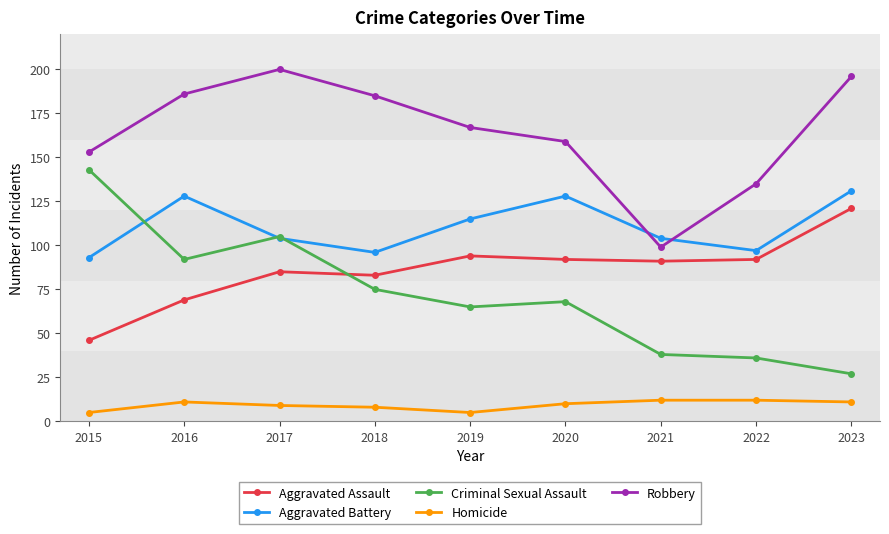

What is the total value across all series at 2018?

447